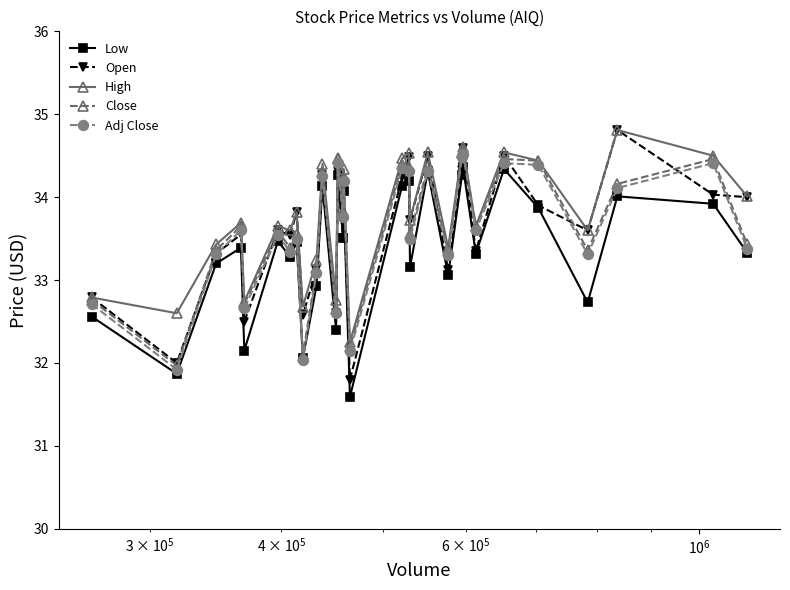

How many values in the Adj Close series exceed 33?

24